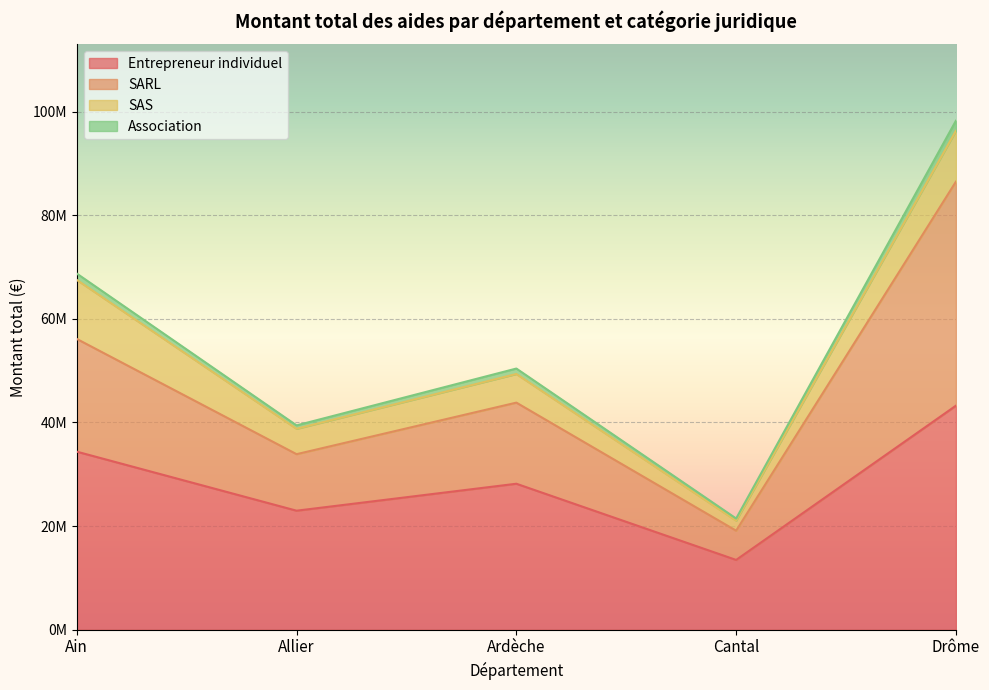

True or false: Association and Entrepreneur individuel cross at least once.

False